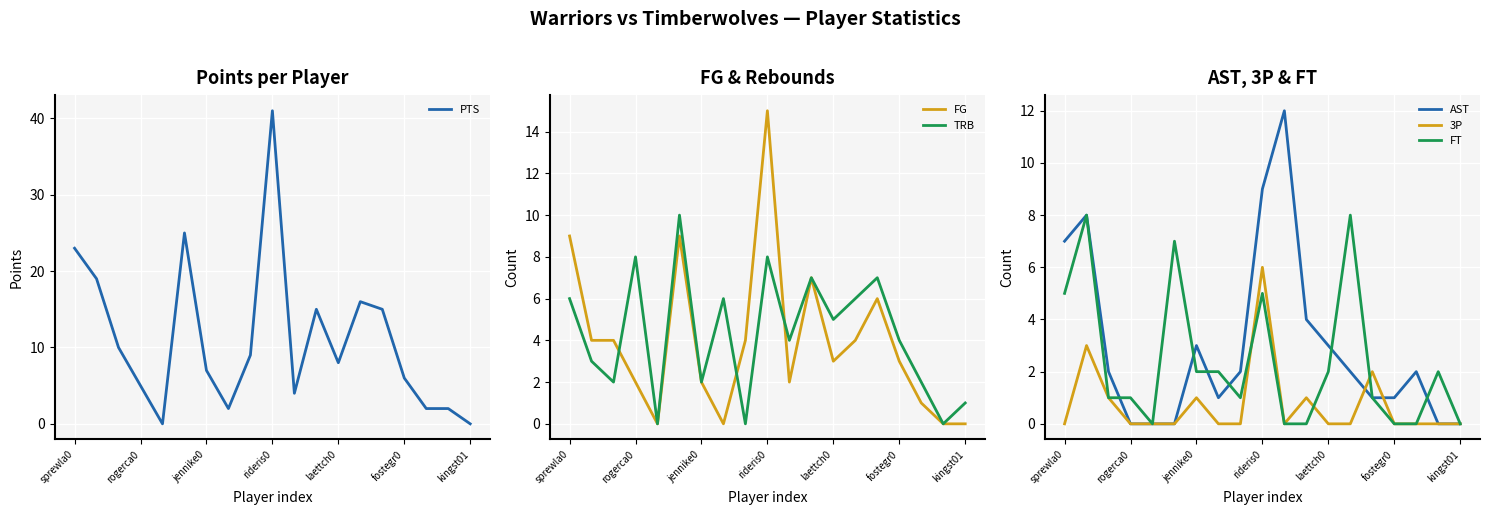

What are all the series names shown in the legend?

PTS, FG, TRB, AST, 3P, FT